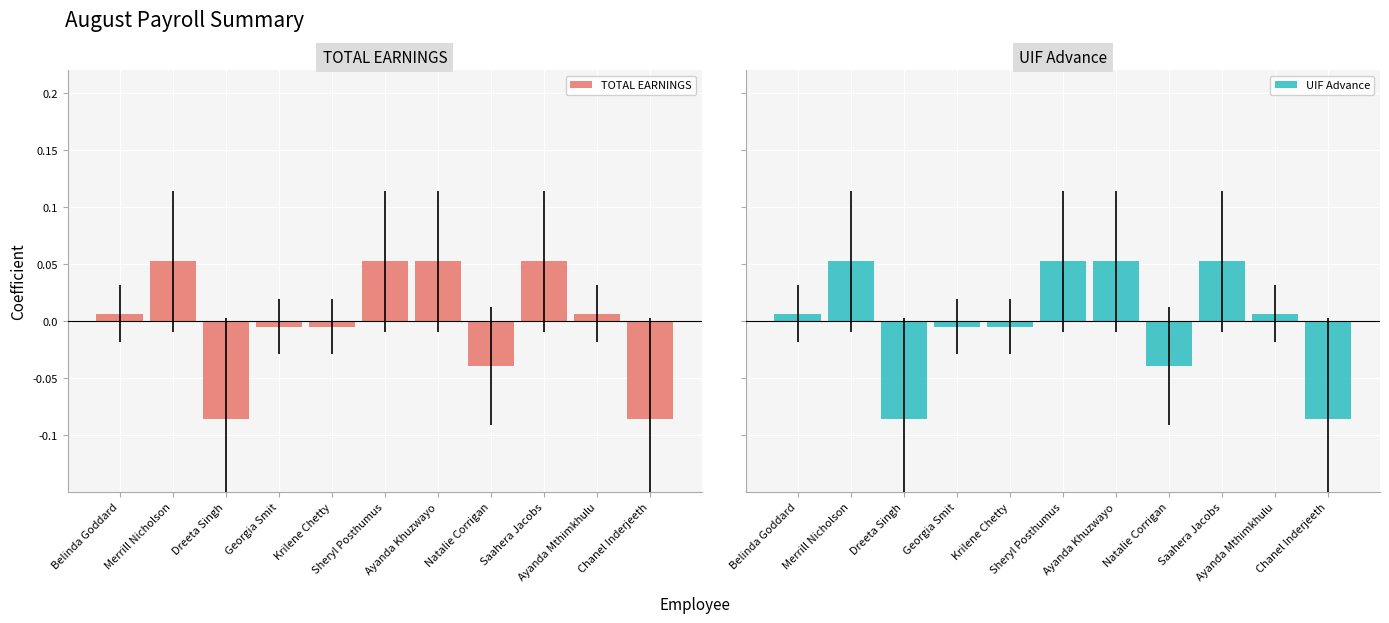

Which category has the highest value in the TOTAL EARNINGS series?

Merrill Nicholson